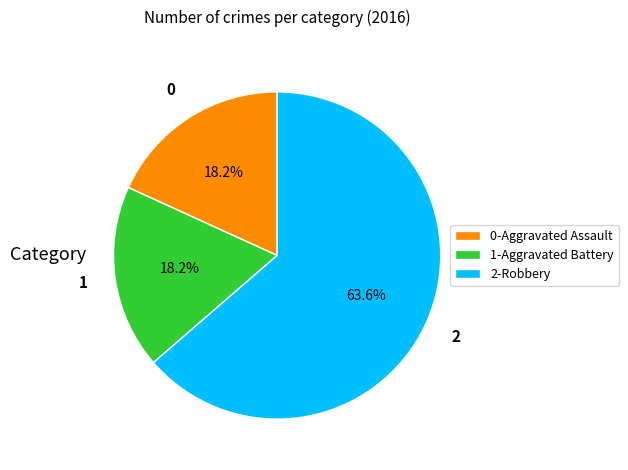

Which category has the biggest portion of the pie?

2-Robbery